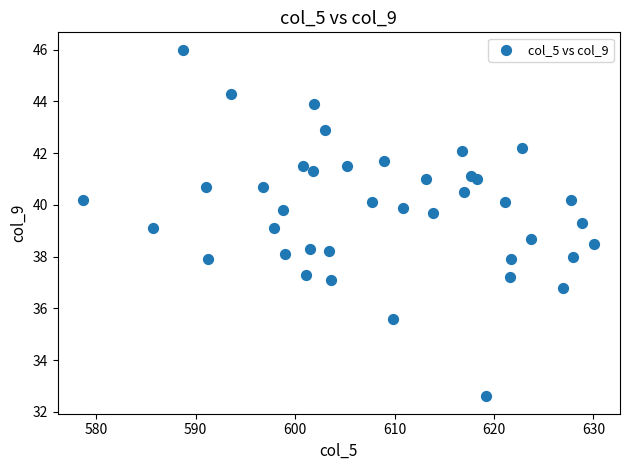

What is the range of X values (max minus min)?

51.4